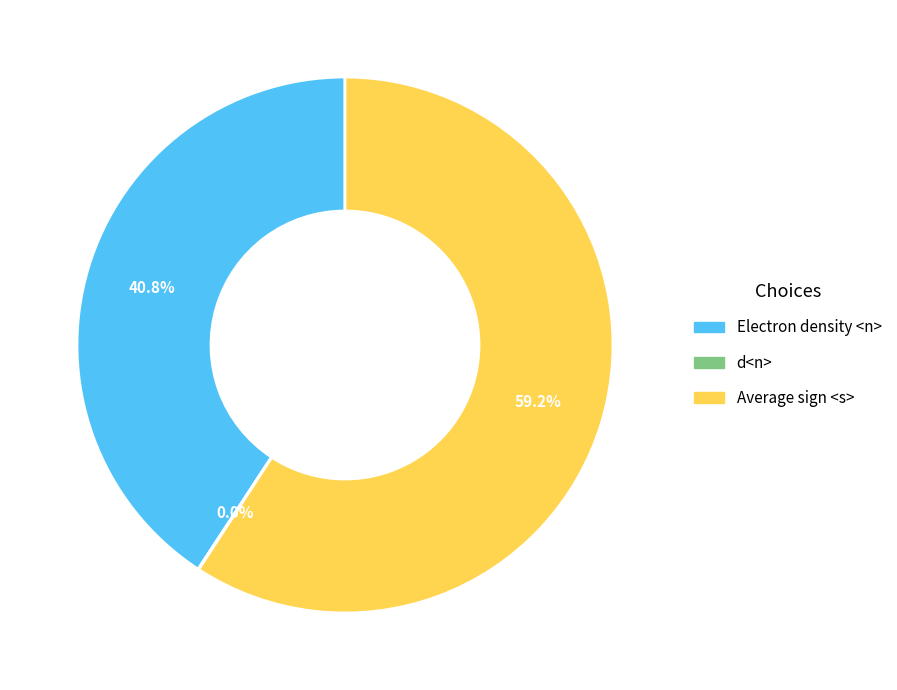

Which category has the biggest portion of the pie?

Average sign <s>